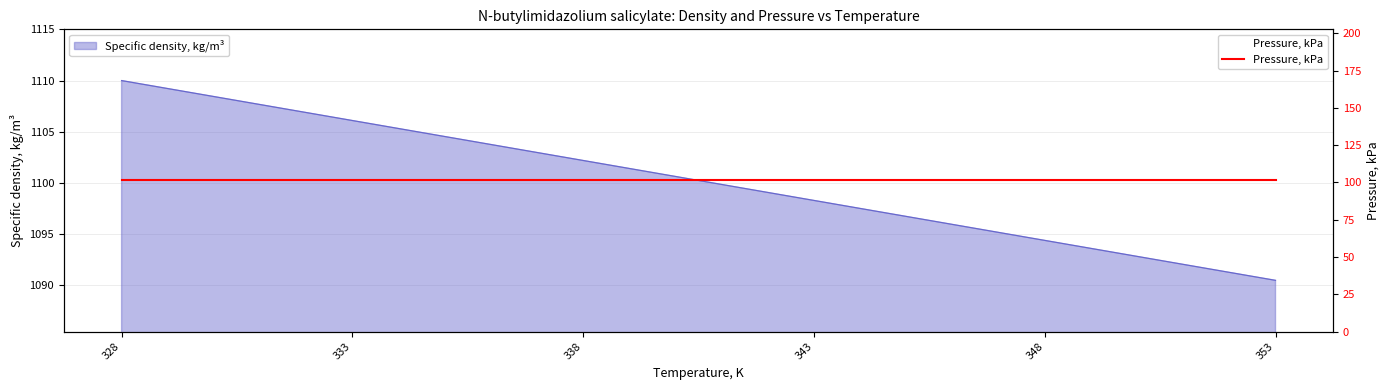

What is the minimum value shown in the chart?

1090.5